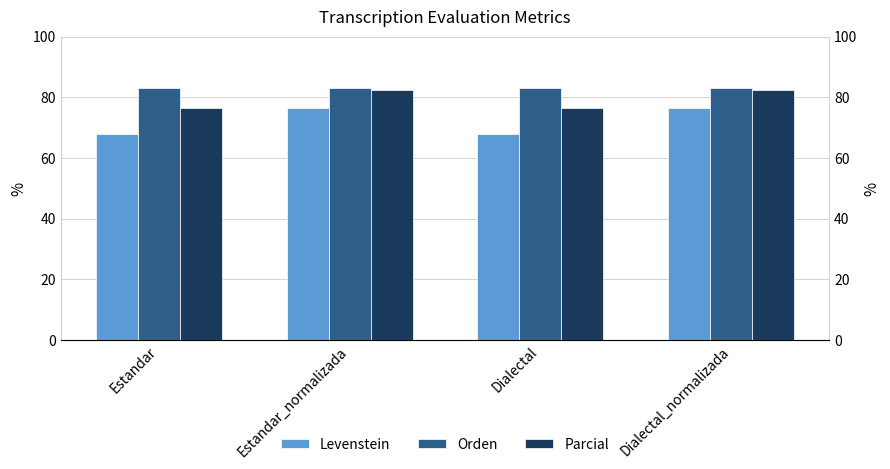

How many categories are shown in the chart?

4